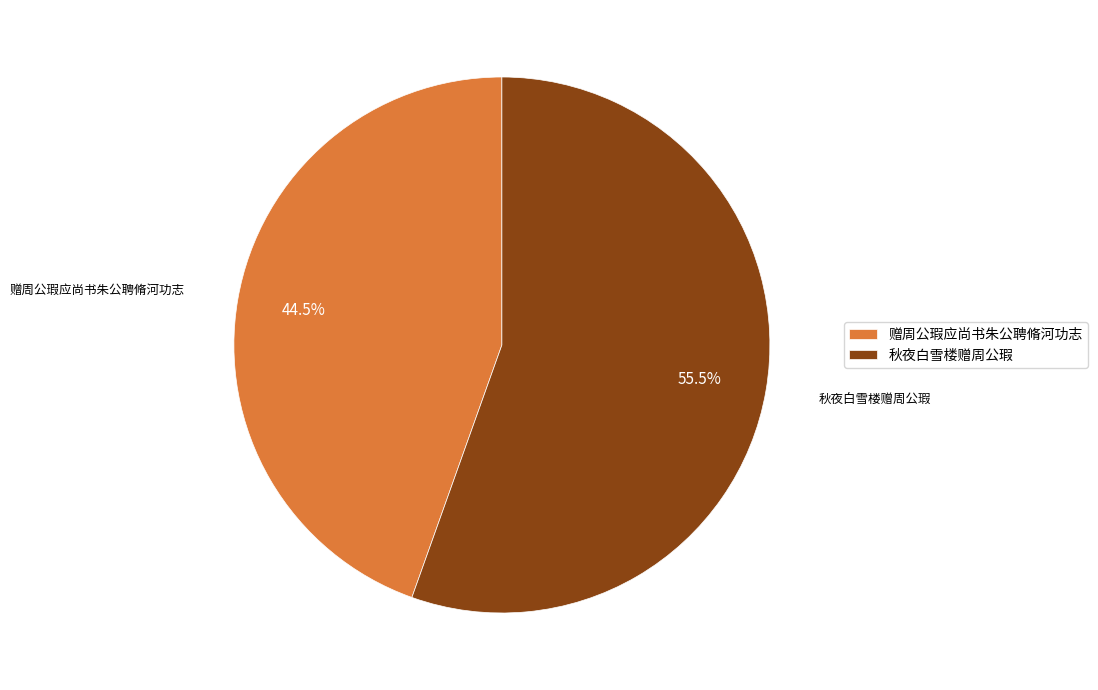

Which category has the biggest portion of the pie?

秋夜白雪楼赠周公瑕